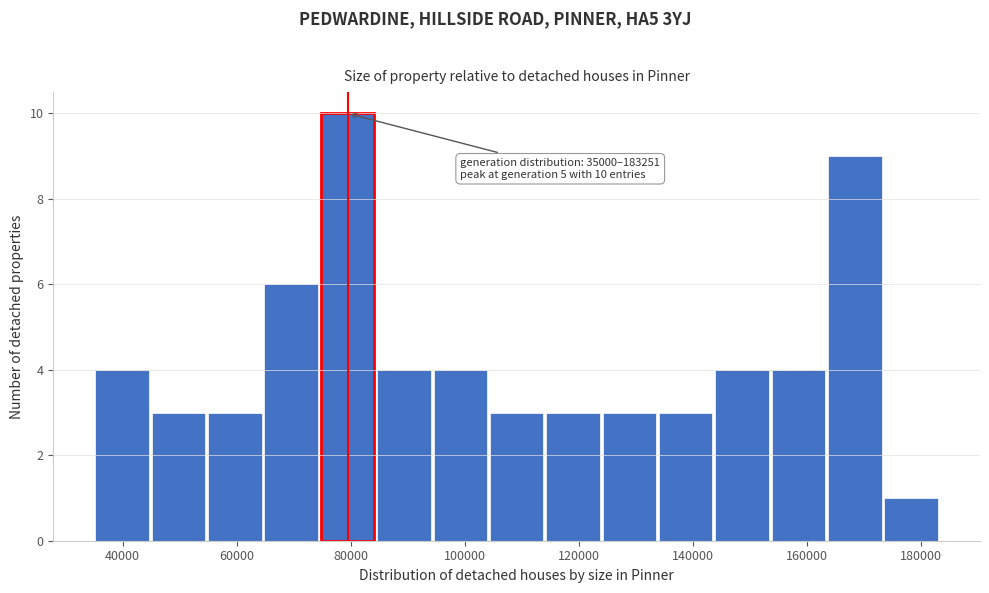

Over which range of the x-axis is the bar tallest?

74000 to 84000